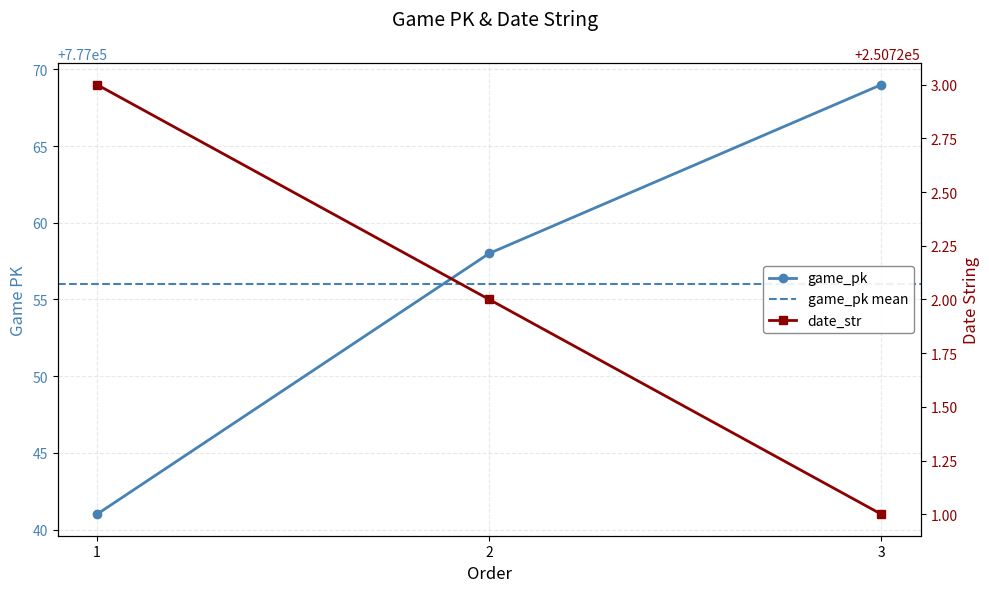

Is the value of game_pk at 2 greater than the value of date_str at 1?

Yes